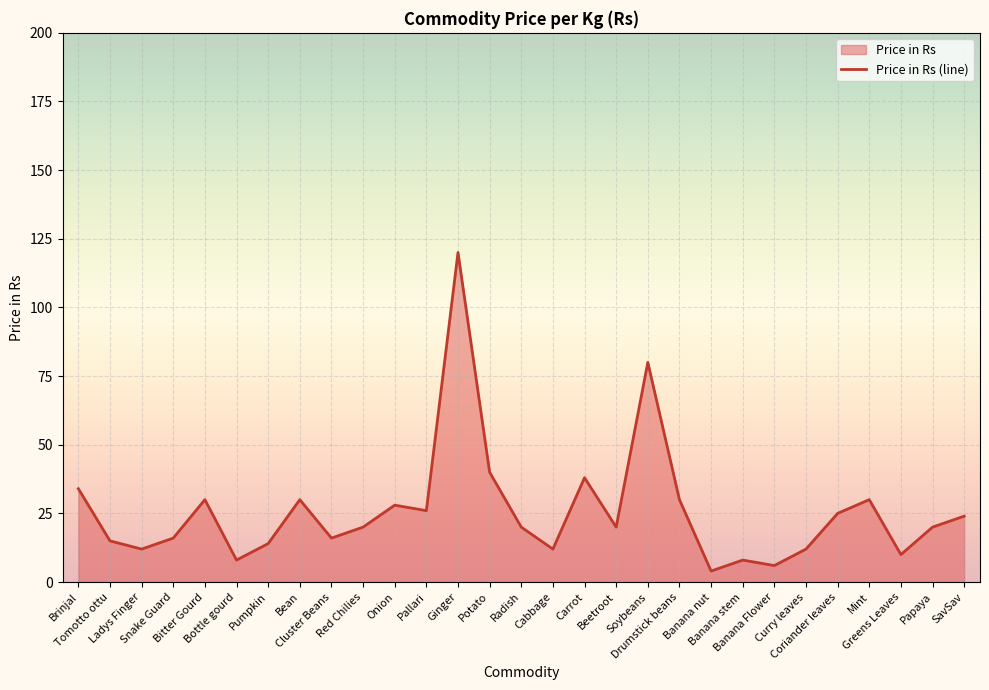

The value at SavSav is 37. True or false?

False